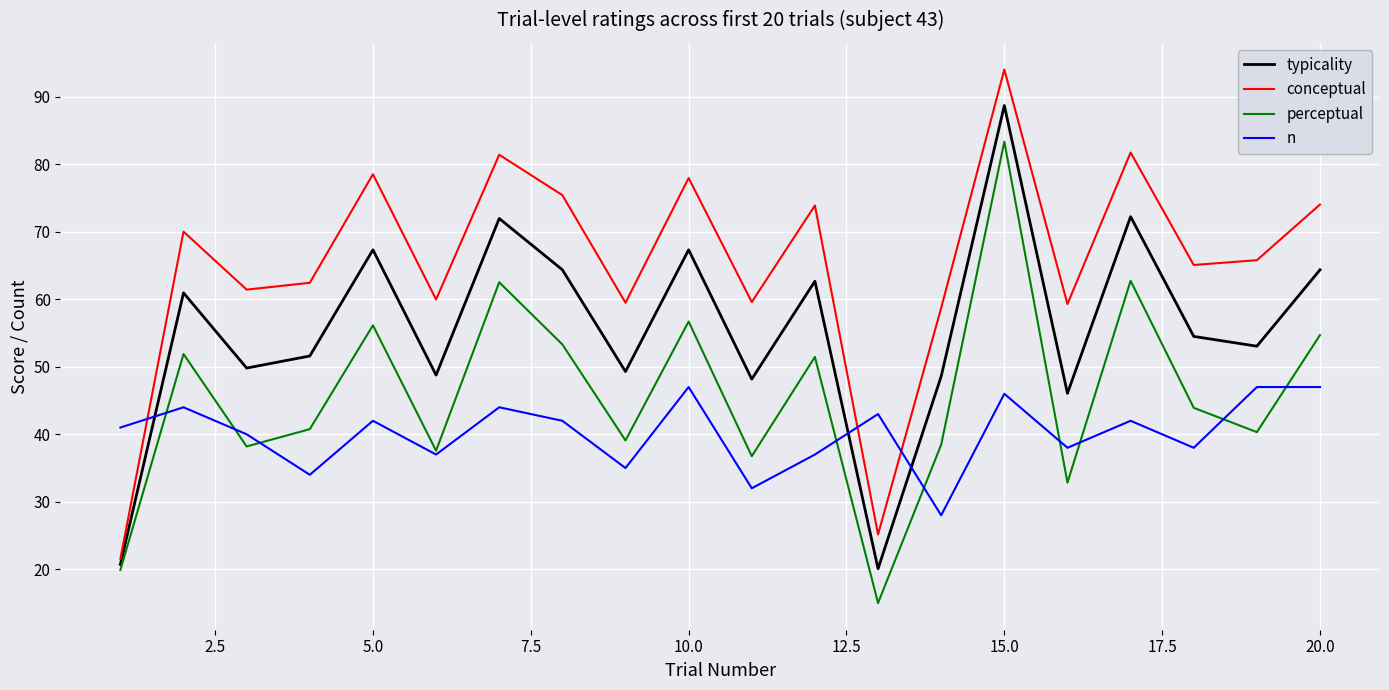

What is the highest value of the conceptual series?

94.0